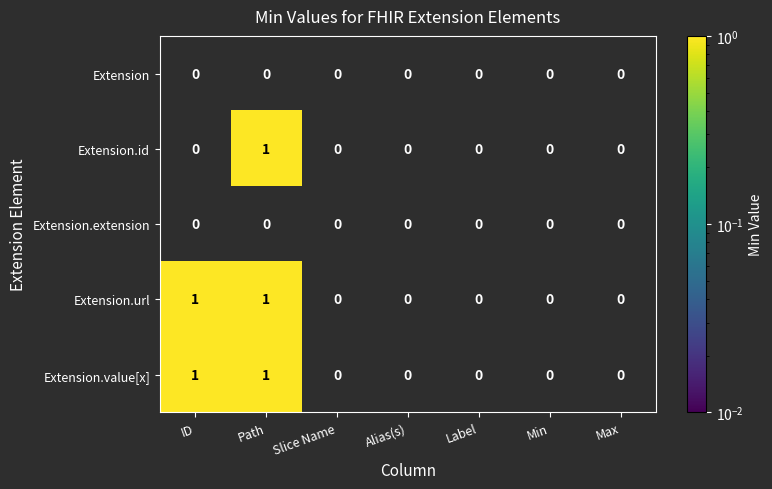

Count the Extension.url values in the range 0 to 1.

7